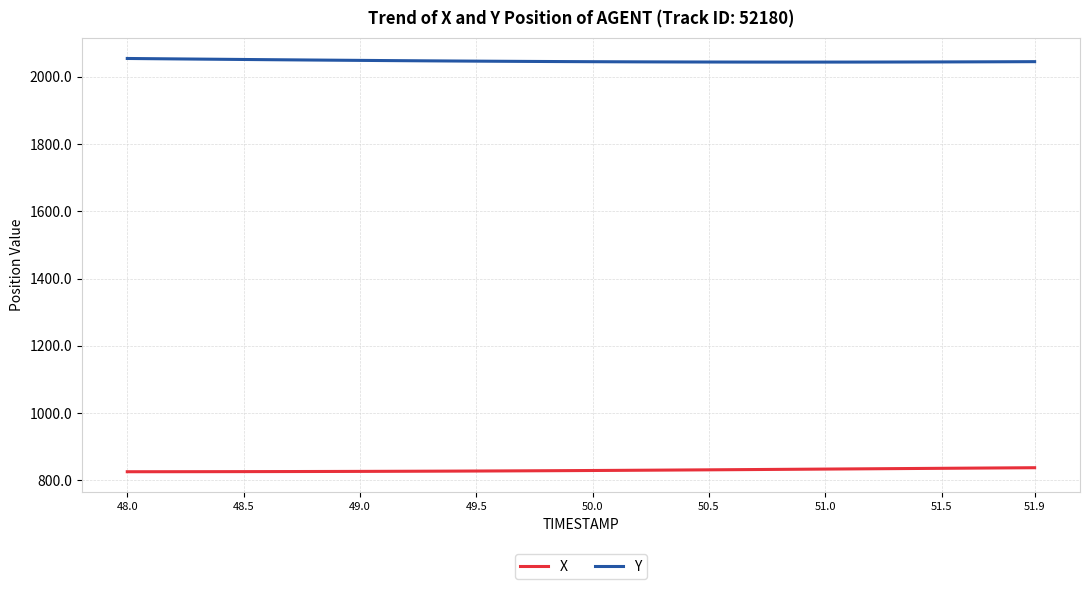

How many lines are shown in the chart?

2